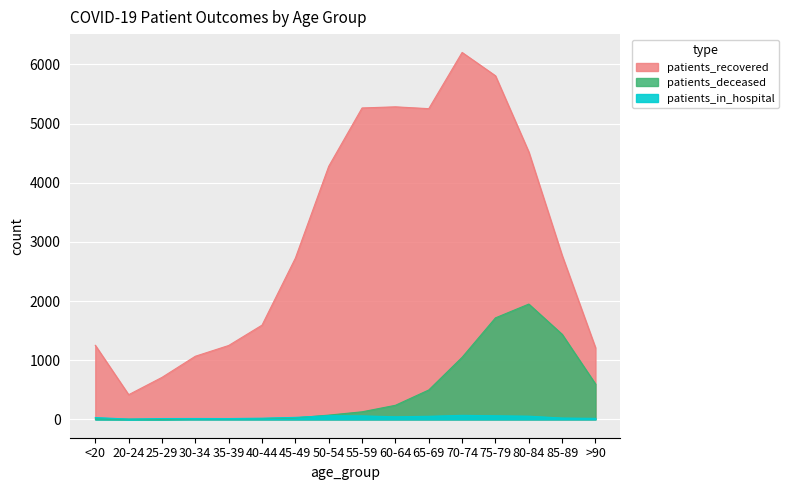

What is the minimum value for patients_deceased?

2